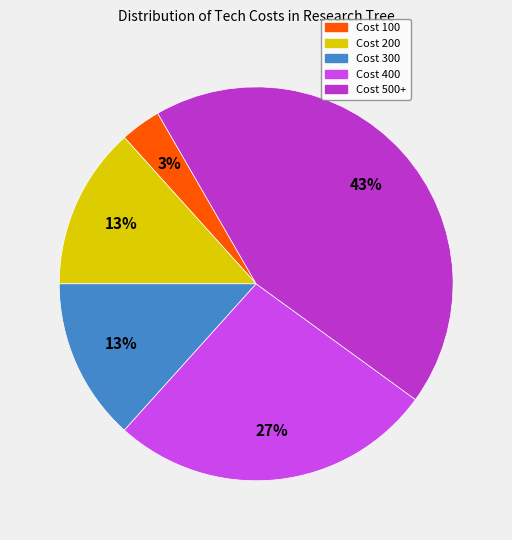

To the nearest percent, what is the average slice percentage?

20%